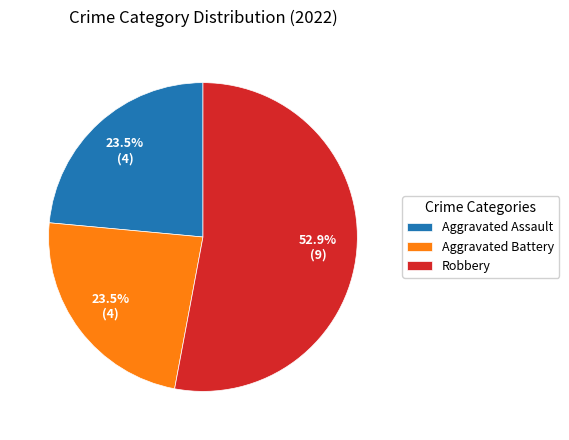

What portion of the pie excludes Aggravated Assault?

76.5%